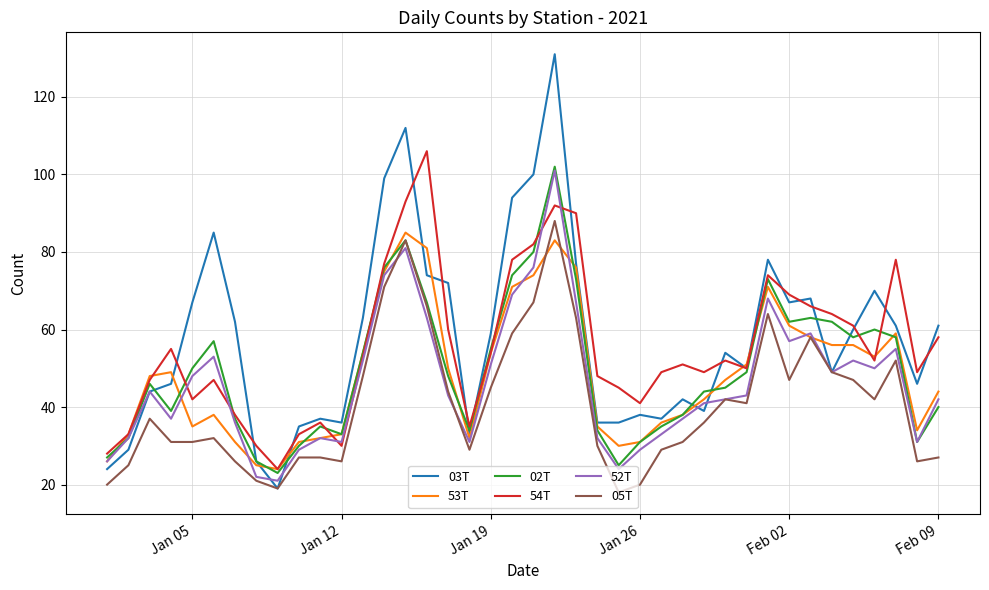

What is the maximum value shown in the chart?

131